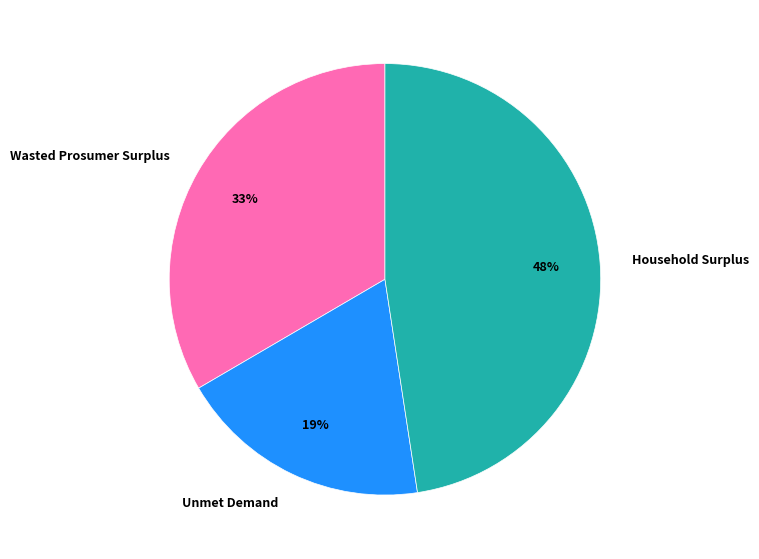

Is Unmet Demand the majority of the pie?

No